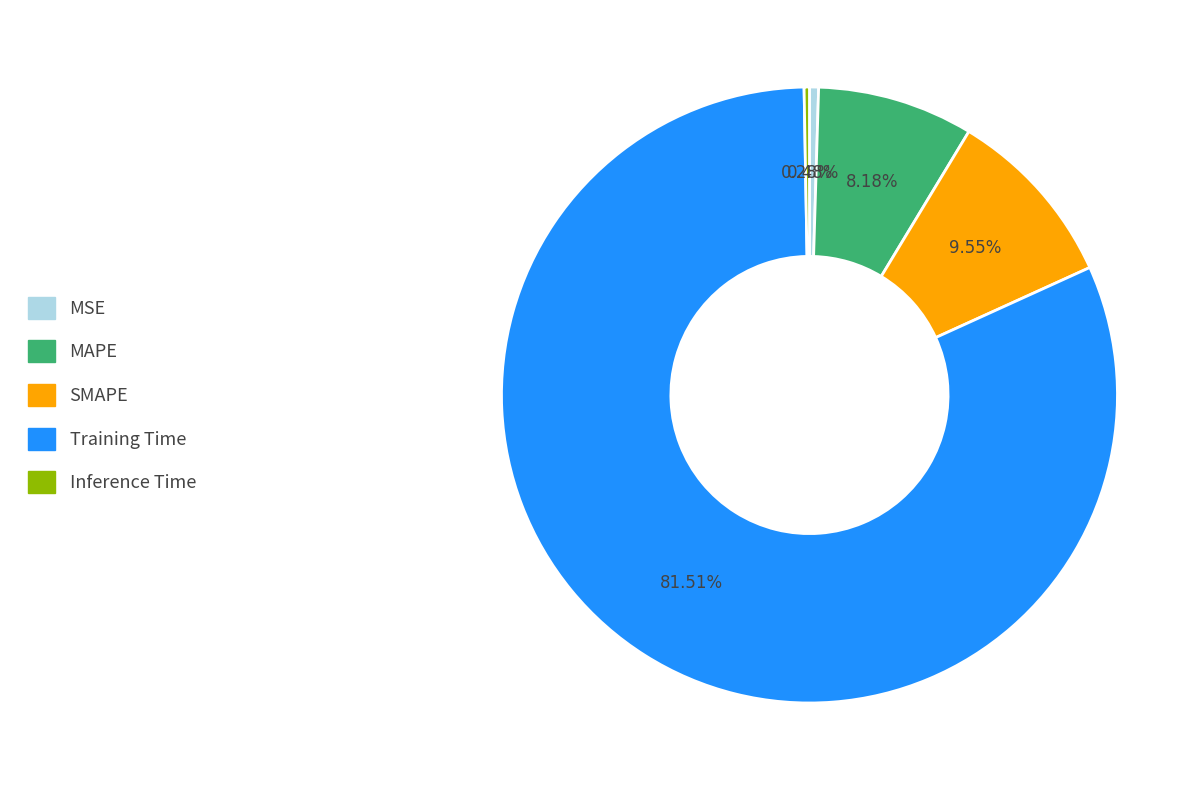

To the nearest percent, what is the difference between the largest and smallest slice percentages?

81%